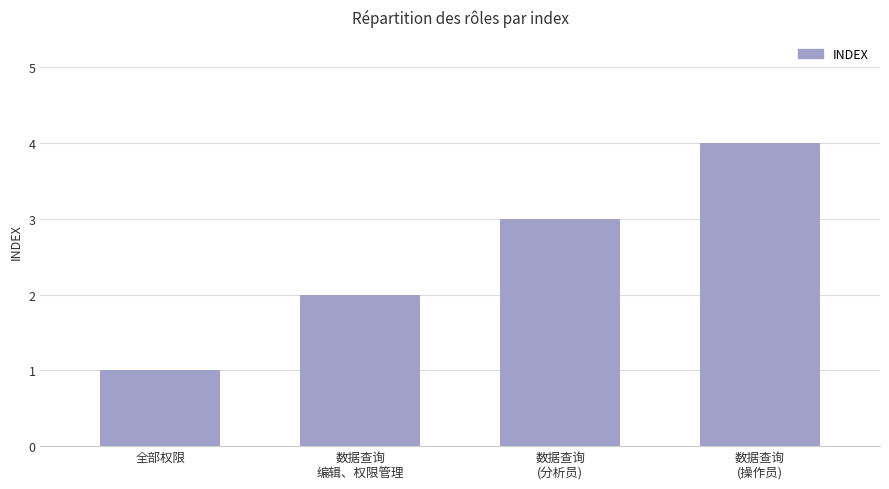

Rank the categories by value from lowest to highest.

全部权限, 数据查询
编辑、权限管理, 数据查询
(分析员), 数据查询
(操作员)